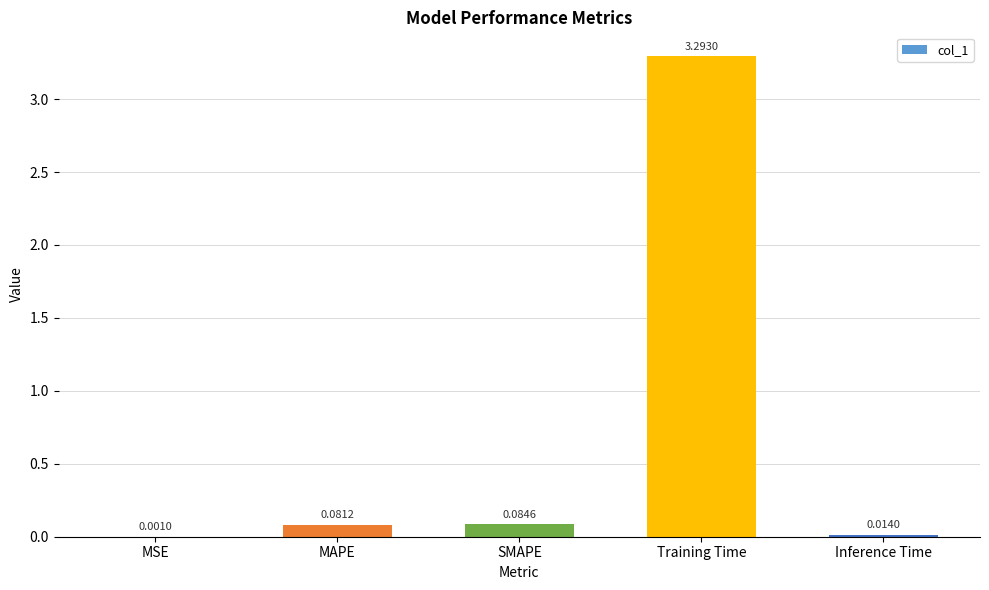

What is the change in value from SMAPE to Training Time?

+3.2